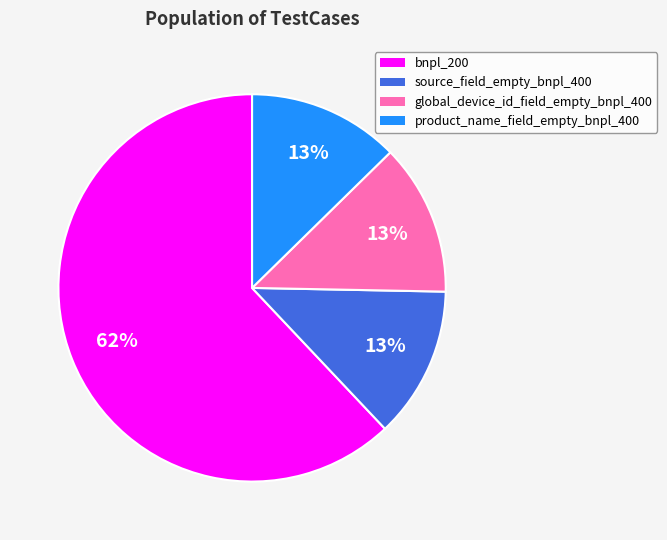

Is it true that source_field_empty_bnpl_400 is 13% of the pie?

True